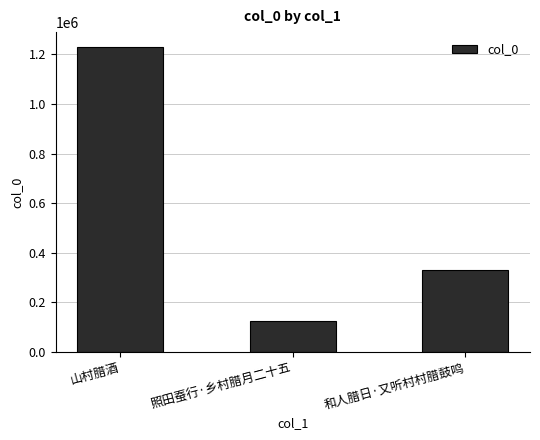

The chart shows a value of 2204949 at 山村腊酒. True or false?

False